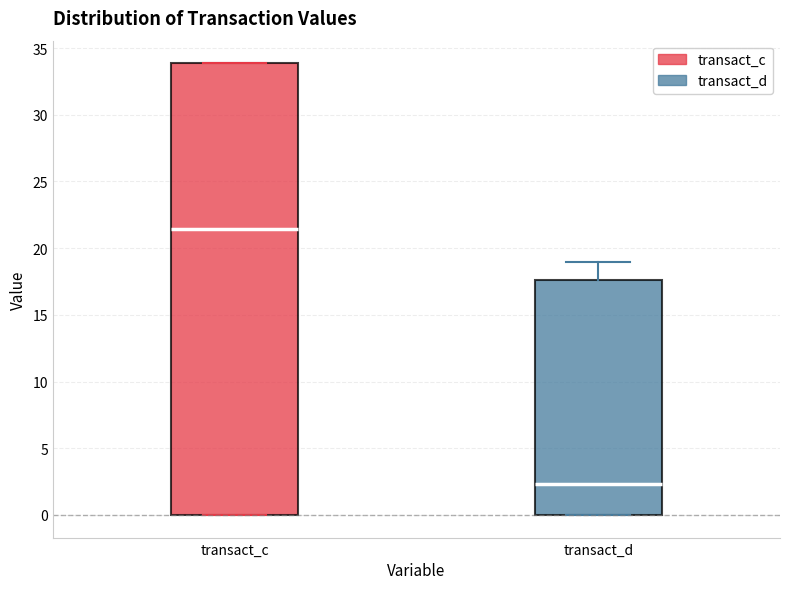

Which box is the tallest, from its lower edge to its upper edge?

transact_c